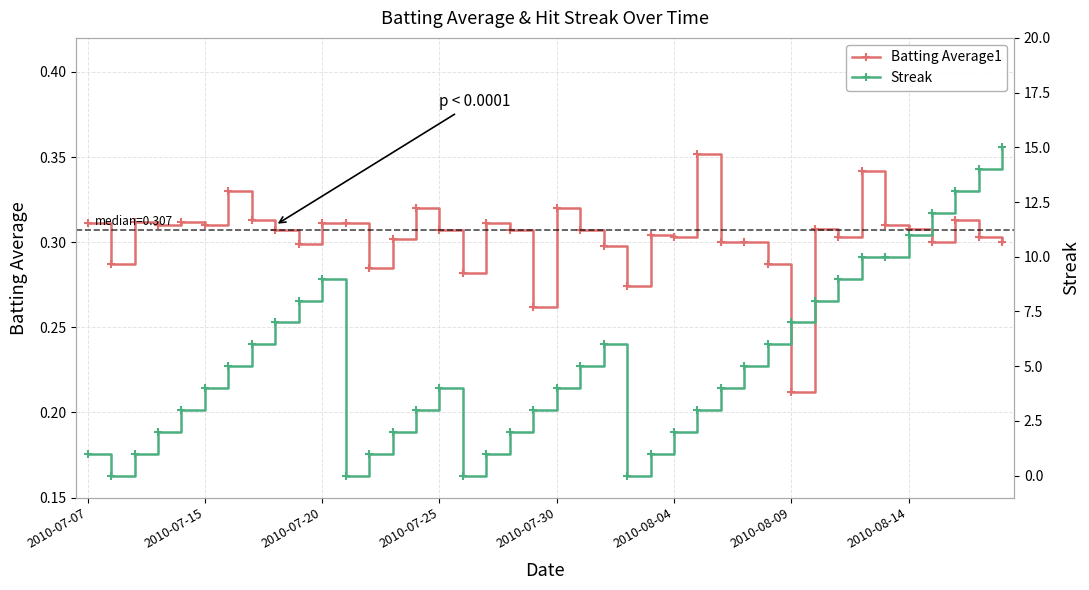

How many distinct data groups are displayed?

2